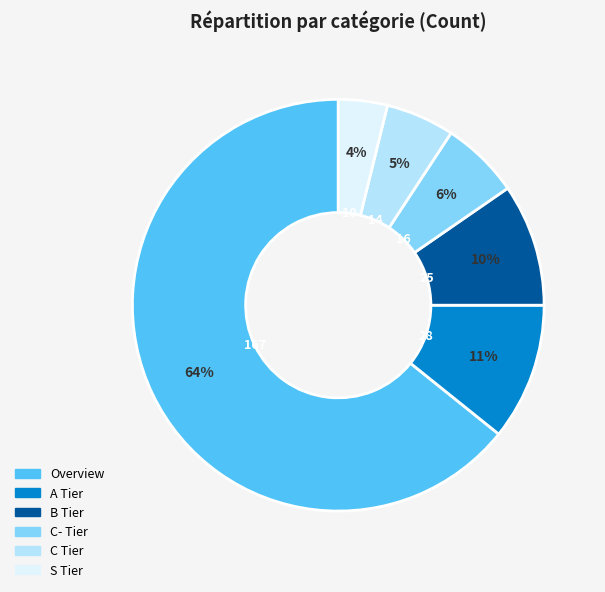

What is the largest slice in the pie chart?

Overview